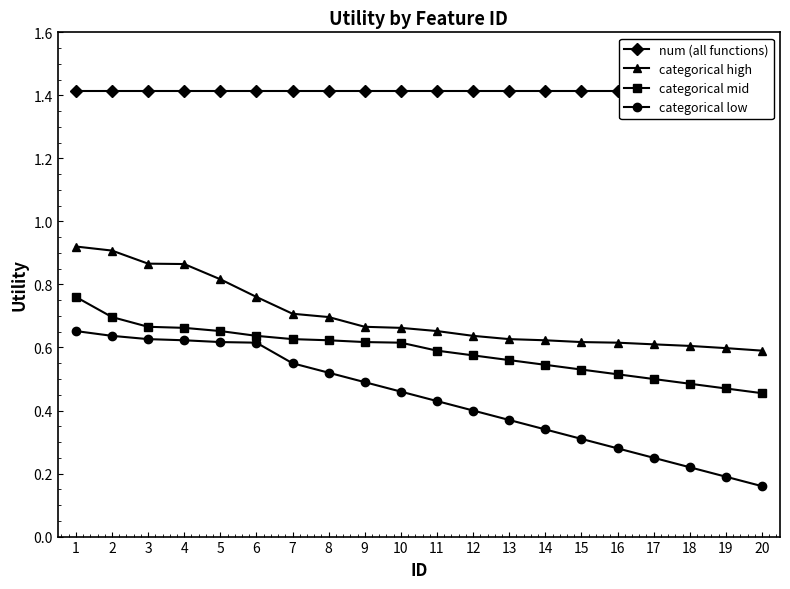

Reading left to right, transcribe all the data shown in this chart.

num (all functions): 1=1.4	2=1.4	3=1.4	4=1.4	5=1.4	6=1.4	7=1.4	8=1.4	9=1.4	10=1.4	11=1.4	12=1.4	13=1.4	14=1.4	15=1.4	16=1.4	17=1.4	18=1.4	19=1.4	20=1.4
categorical high: 1=0.9	2=0.9	3=0.9	4=0.9	5=0.8	6=0.8	7=0.7	8=0.7	9=0.7	10=0.7	11=0.7	12=0.6	13=0.6	14=0.6	15=0.6	16=0.6	17=0.6	18=0.6	19=0.6	20=0.6
categorical mid: 1=0.8	2=0.7	3=0.7	4=0.7	5=0.7	6=0.6	7=0.6	8=0.6	9=0.6	10=0.6	11=0.6	12=0.6	13=0.6	14=0.5	15=0.5	16=0.5	17=0.5	18=0.5	19=0.5	20=0.5
categorical low: 1=0.7	2=0.6	3=0.6	4=0.6	5=0.6	6=0.6	7=0.6	8=0.5	9=0.5	10=0.5	11=0.4	12=0.4	13=0.4	14=0.3	15=0.3	16=0.3	17=0.2	18=0.2	19=0.2	20=0.2